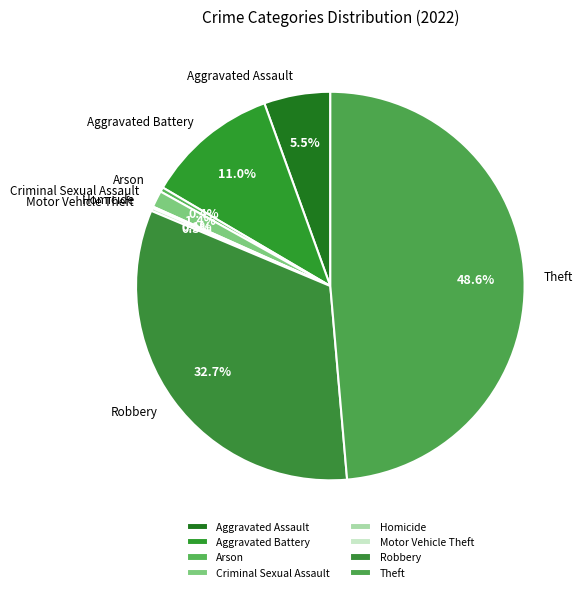

Is there any slice that represents more than half of the pie?

No